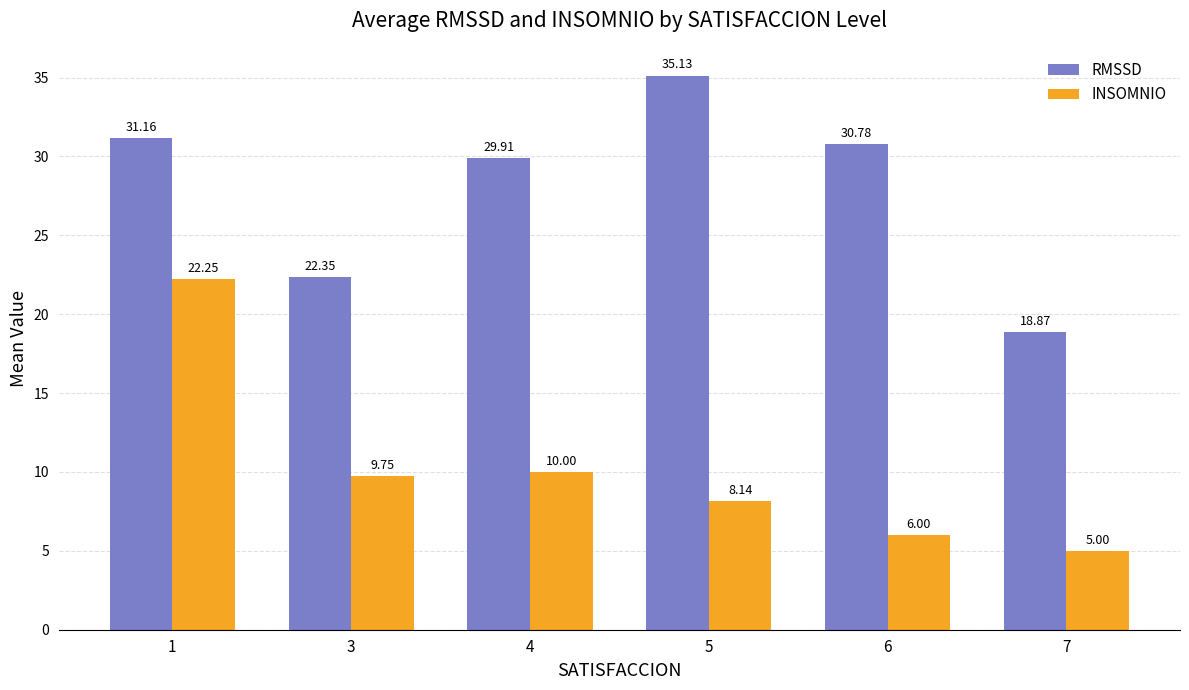

What is the difference between the highest and lowest values at 7?

13.9